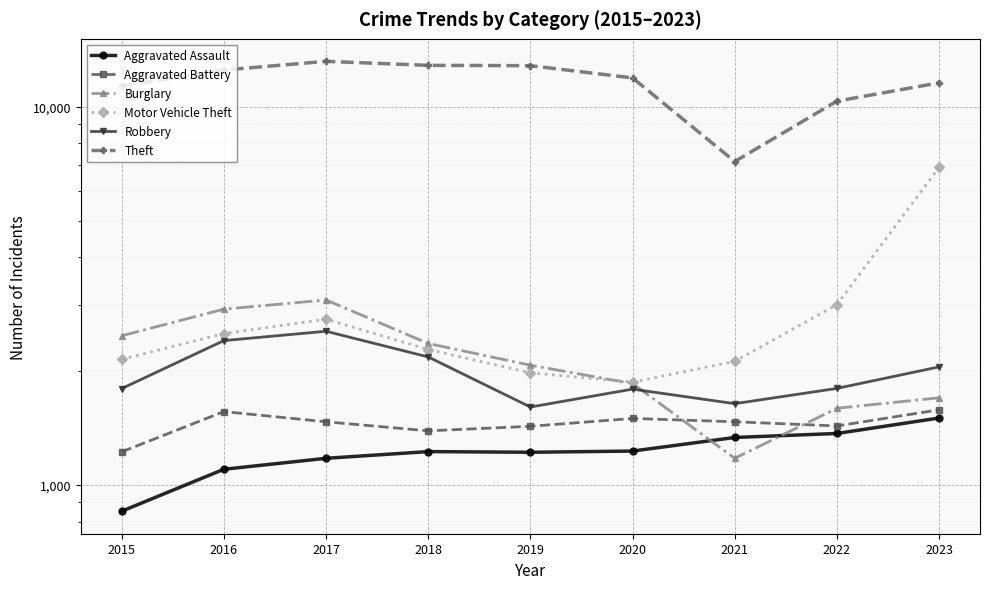

Which series has the largest total across all categories?

Theft